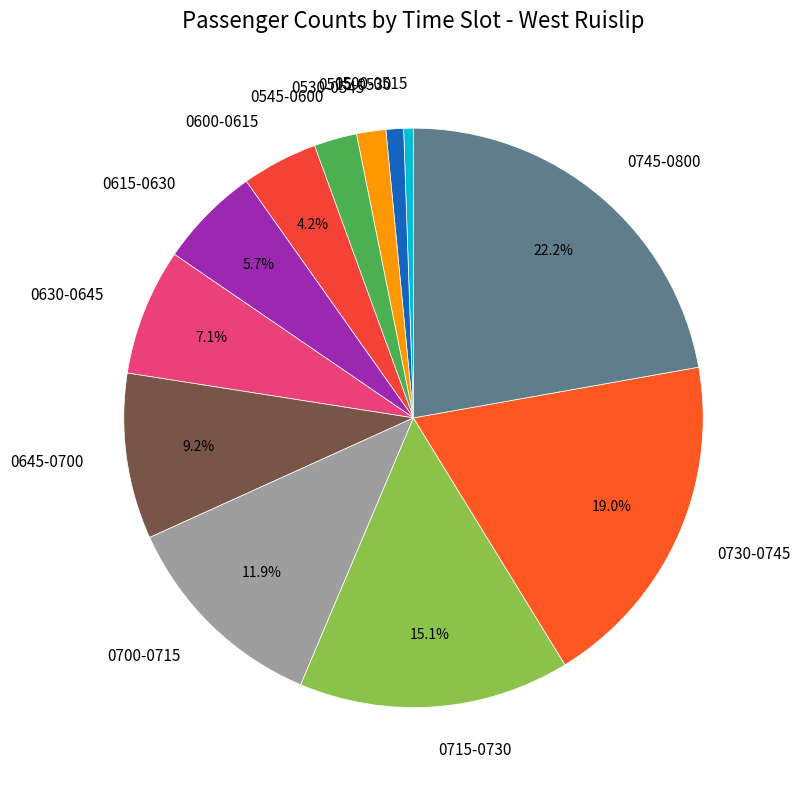

To the nearest percent, what is the average slice percentage?

8%